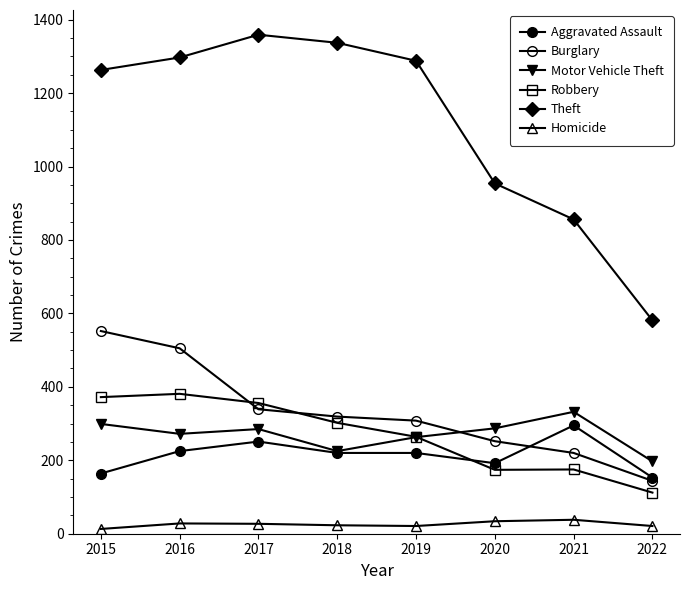

What is the difference between the maximum and second lowest values in the Motor Vehicle Theft series?

107